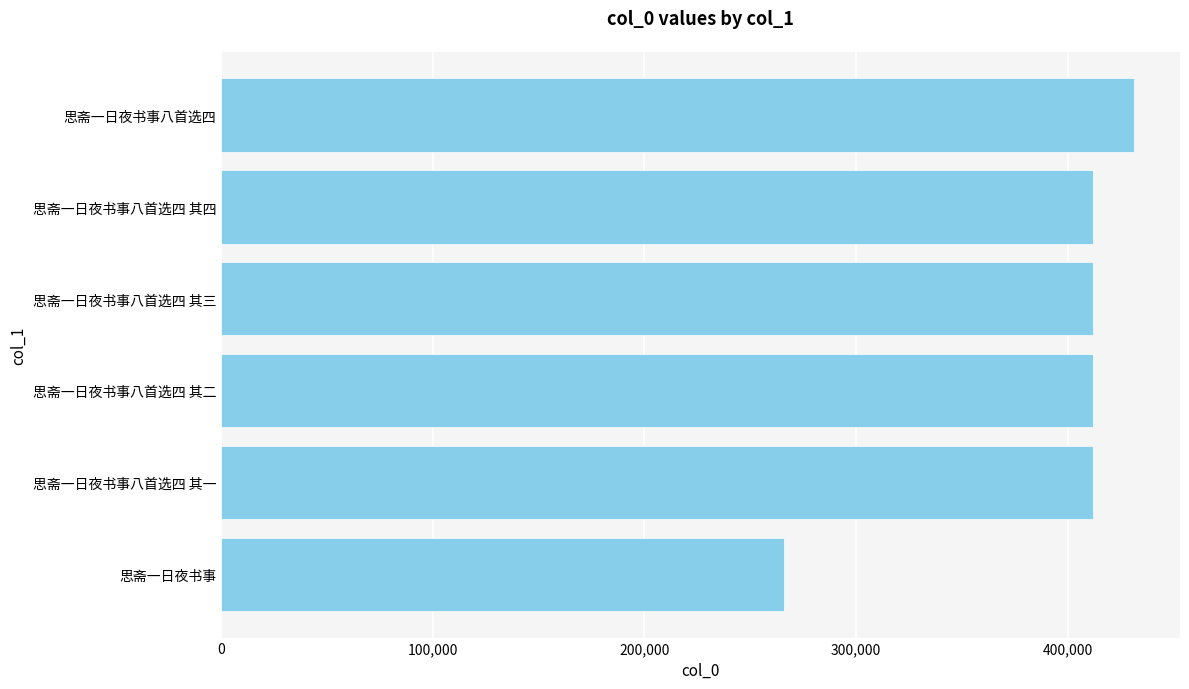

The chart shows a value of 219089 at 思斋一日夜书事八首选四 其一. True or false?

False